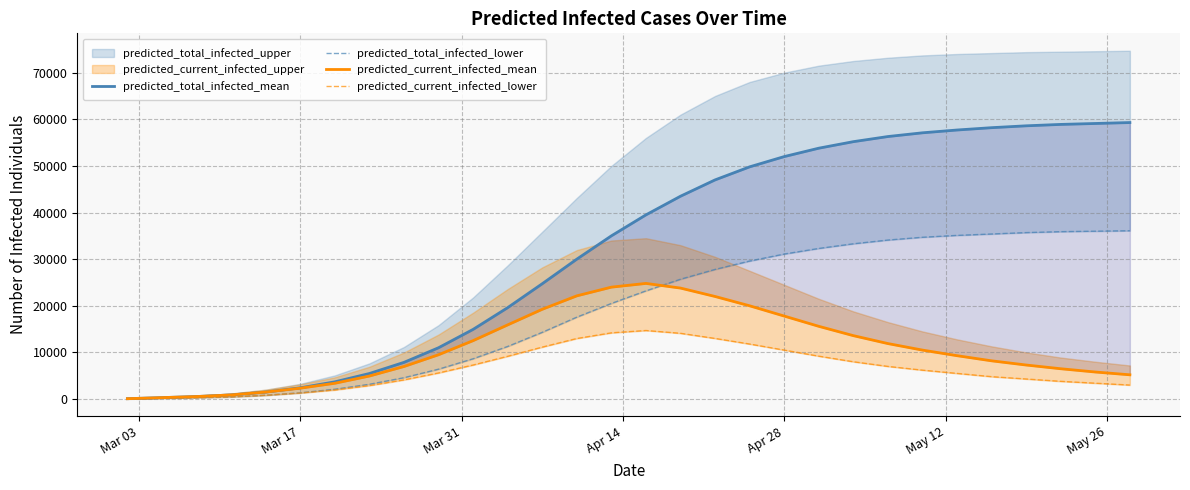

What is the difference between the maximum and second lowest values in the predicted_total_infected_mean series?

58992